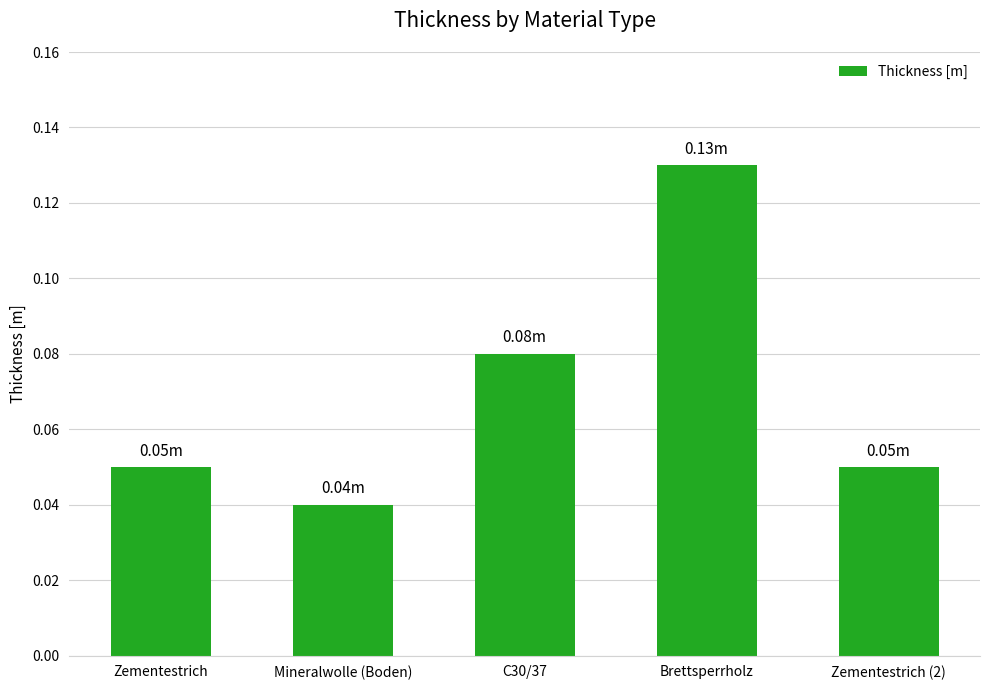

At which label is the value closest to 0?

Mineralwolle (Boden)